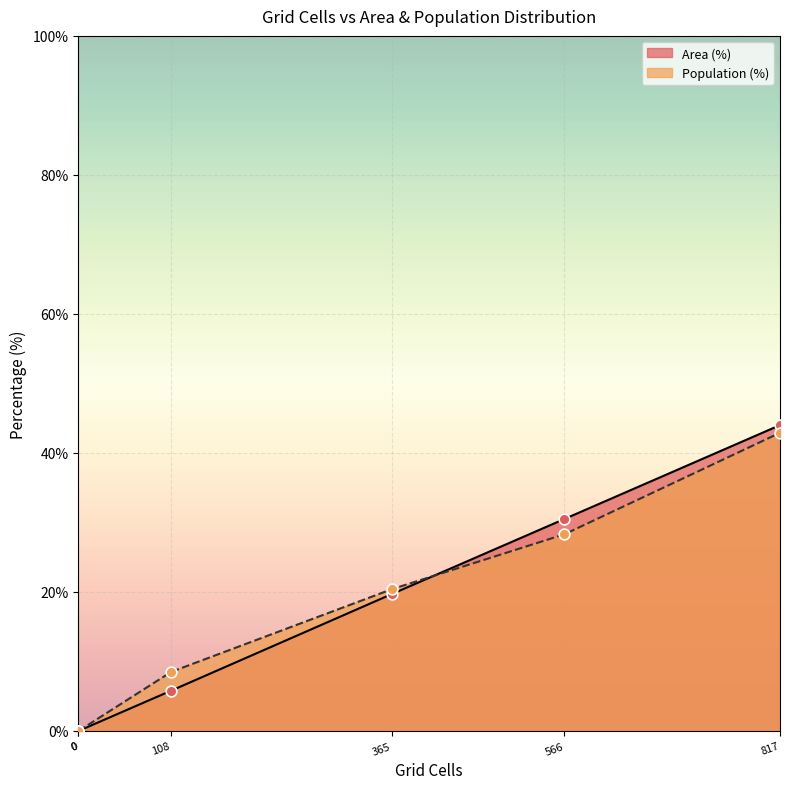

What are all the series names shown in the legend?

Area (%), Population (%)